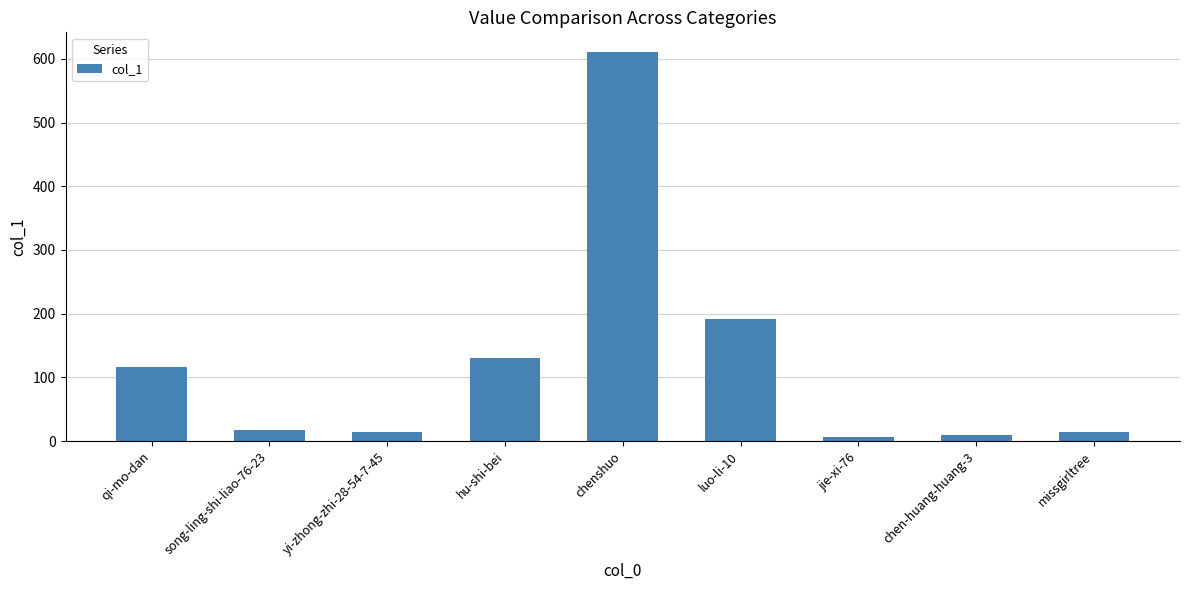

How many data points does each series have?

9